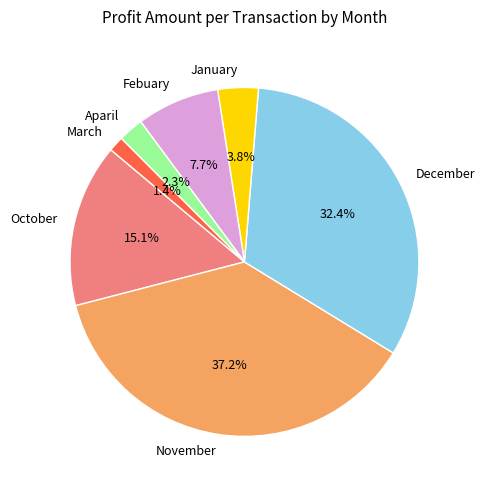

Which has a higher value, Febuary or October?

October